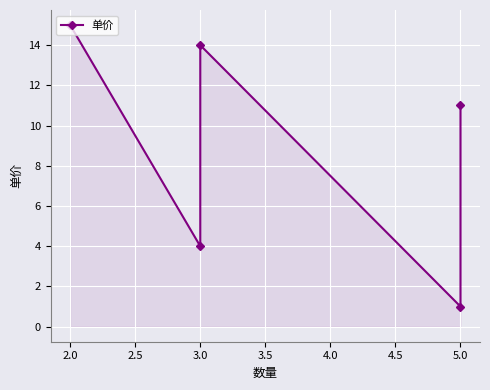

Reading left to right, transcribe all the data shown in this chart.

15	4	14	1	11